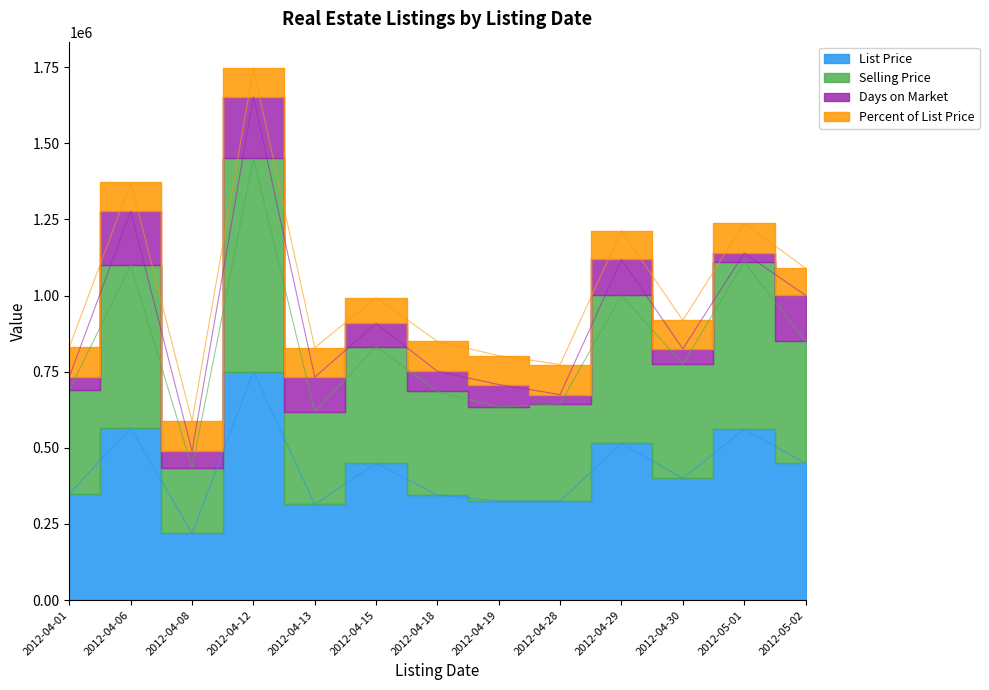

True or false: List Price and Selling Price cross at least once.

False